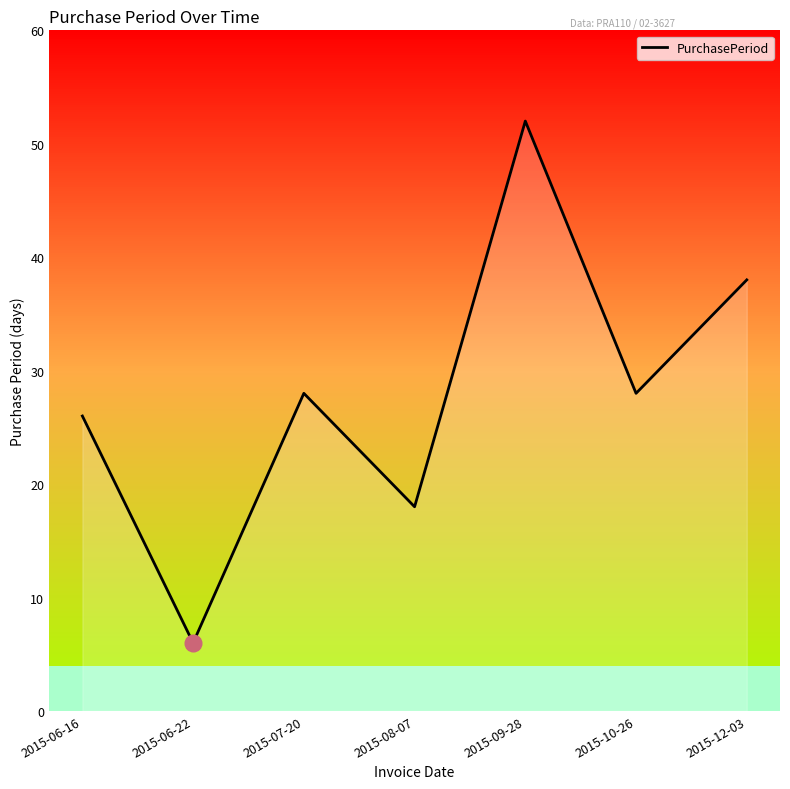

What is the change in value from 2015-06-22 to 2015-10-26?

+22